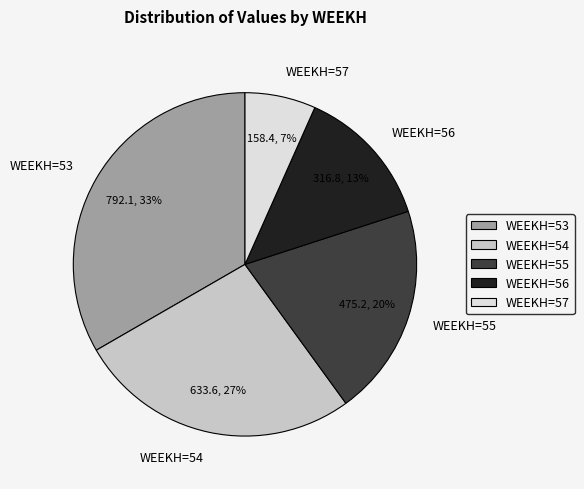

Rank the categories by value from lowest to highest.

WEEKH=57, WEEKH=56, WEEKH=55, WEEKH=54, WEEKH=53